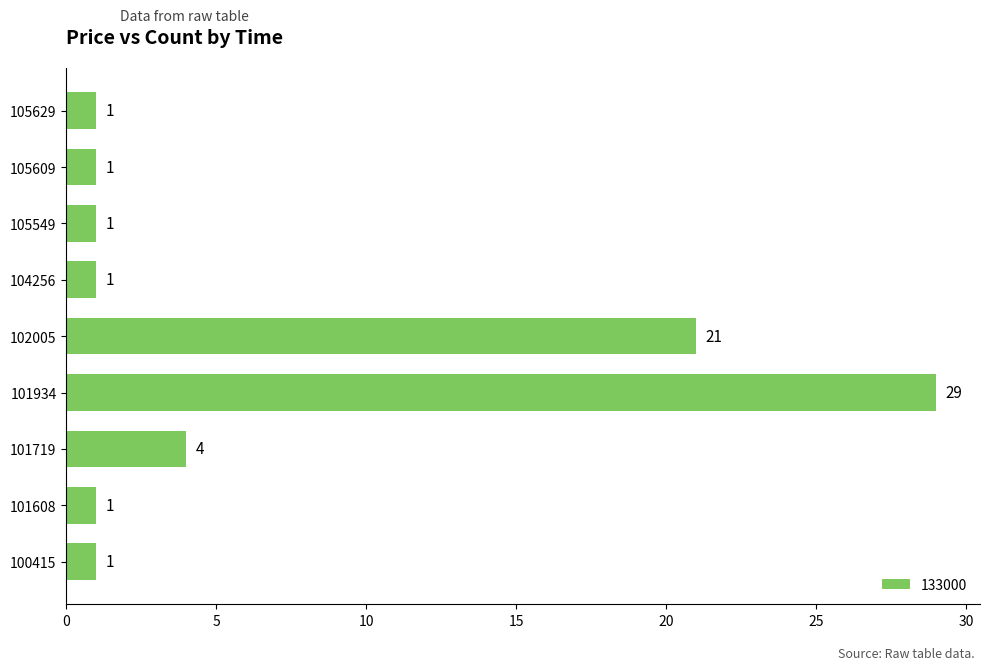

Count the number of data series in this chart.

1